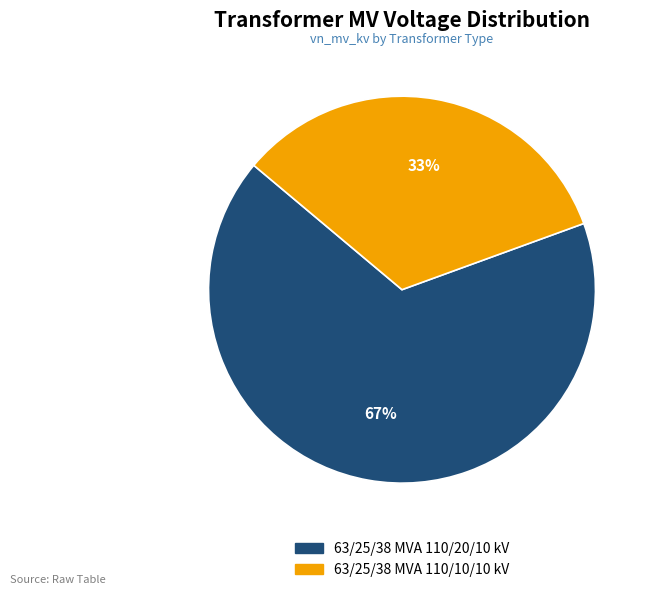

Is the sum of 63/25/38 MVA 110/20/10 kV and 63/25/38 MVA 110/10/10 kV greater than half?

Yes